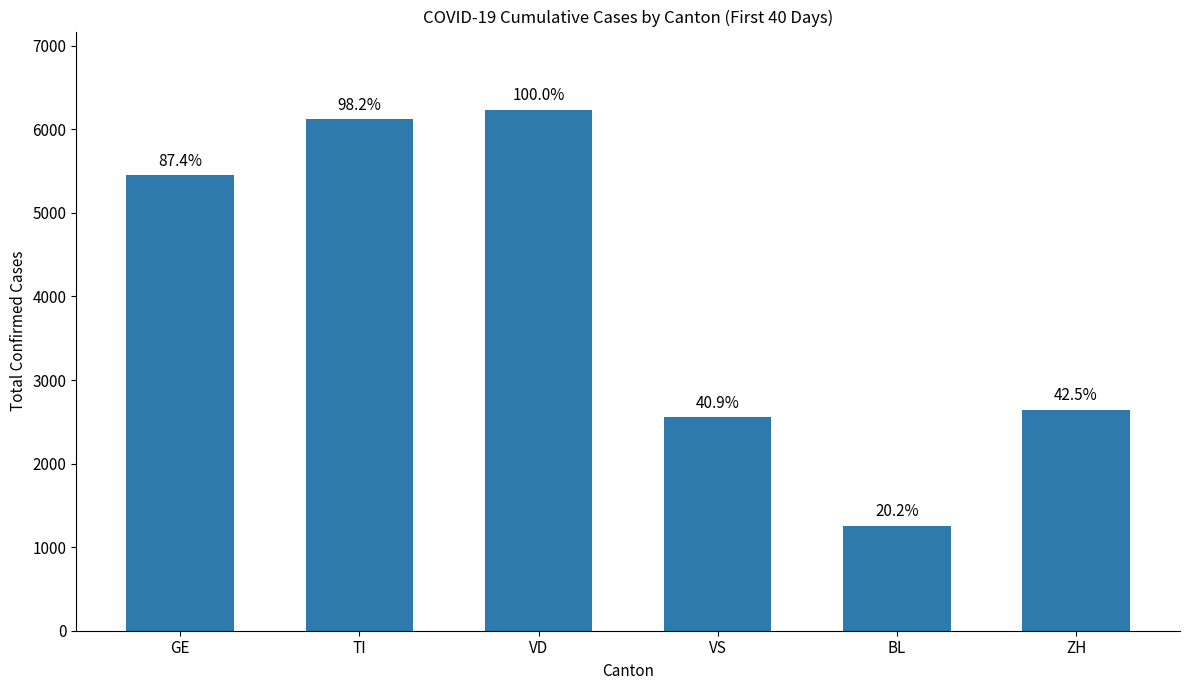

Does the chart contain any negative values?

No